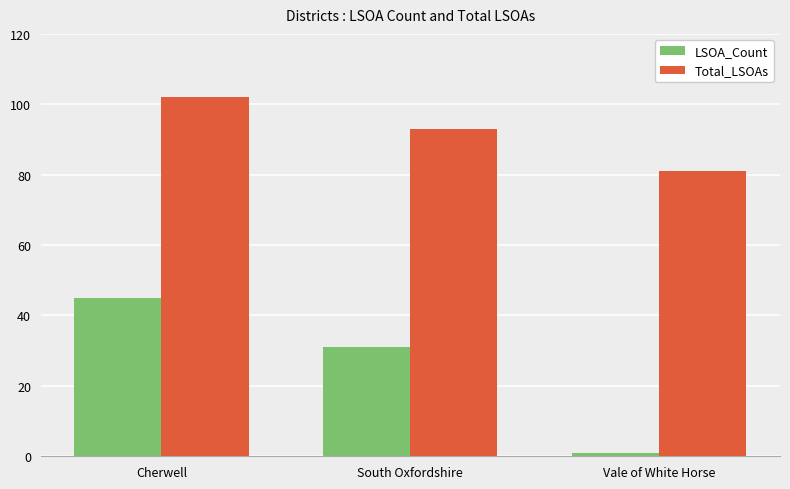

What are all the series names shown in the legend?

LSOA_Count, Total_LSOAs